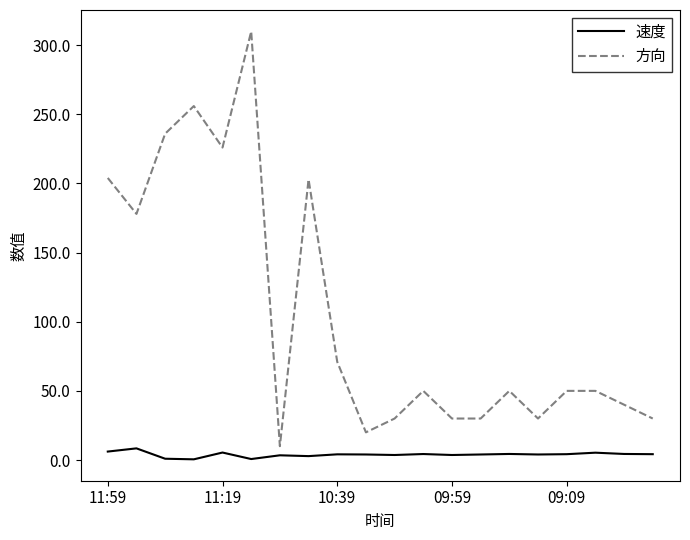

Is this an area chart (filled region under the line)?

No